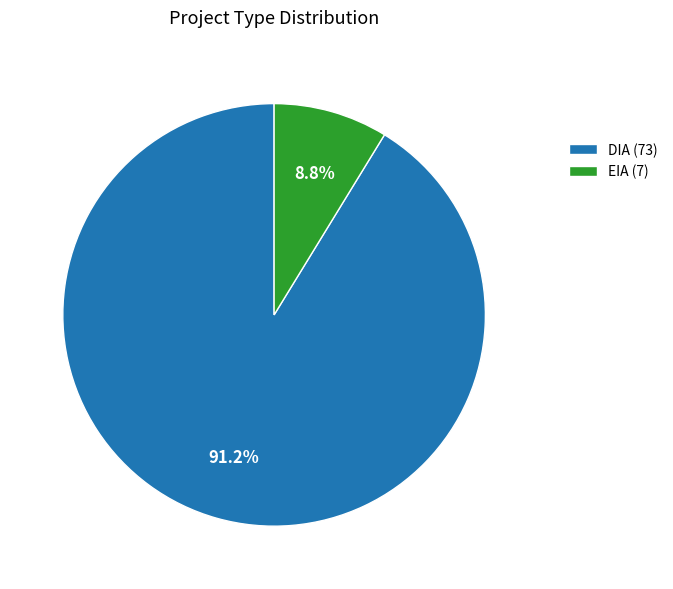

Between DIA (73) and EIA (7), which is larger?

DIA (73)